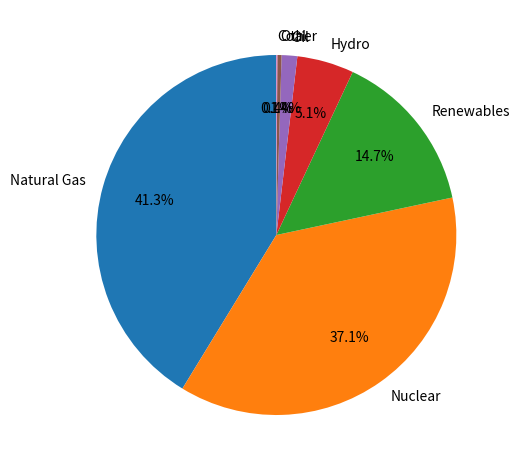

Between Other and Oil, which is larger?

Oil